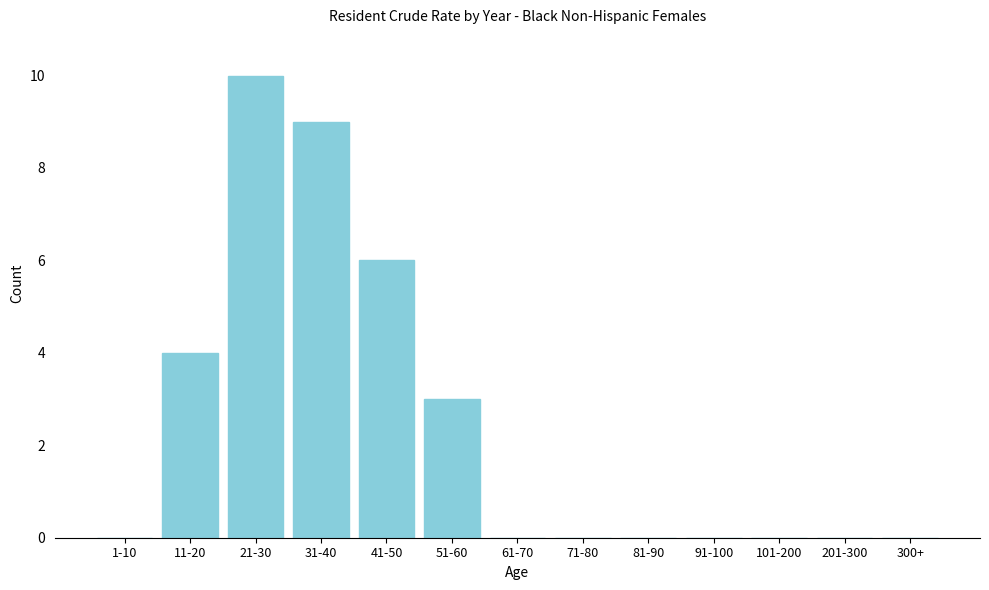

Reading left to right, transcribe all the data shown in this chart.

1-10=0	11-20=4	21-30=10	31-40=9	41-50=6	51-60=3	61-70=0	71-80=0	81-90=0	91-100=0	101-200=0	201-300=0	300+=0